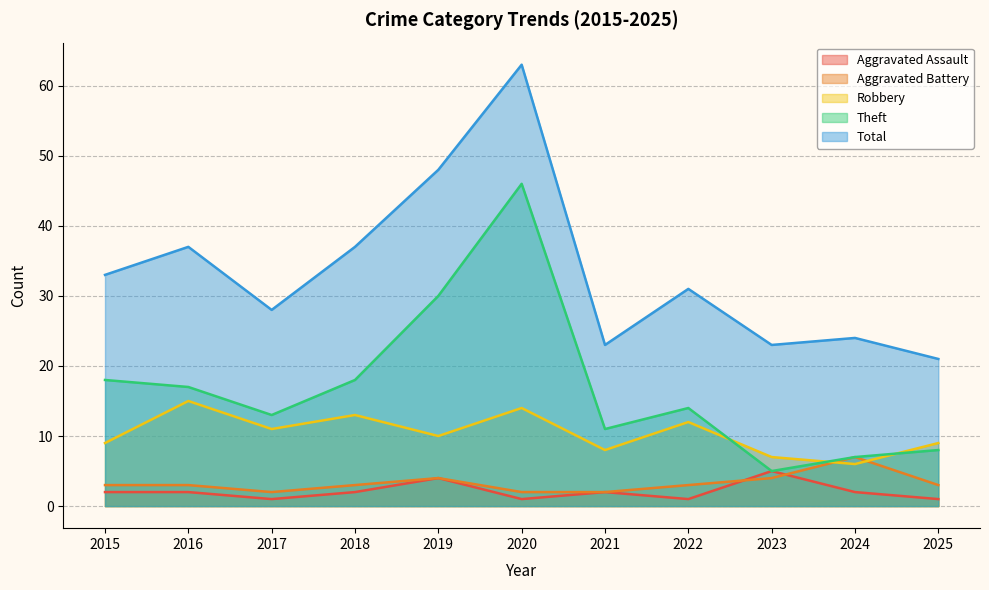

Between 2015 and 2016, which series saw the biggest shift?

Robbery